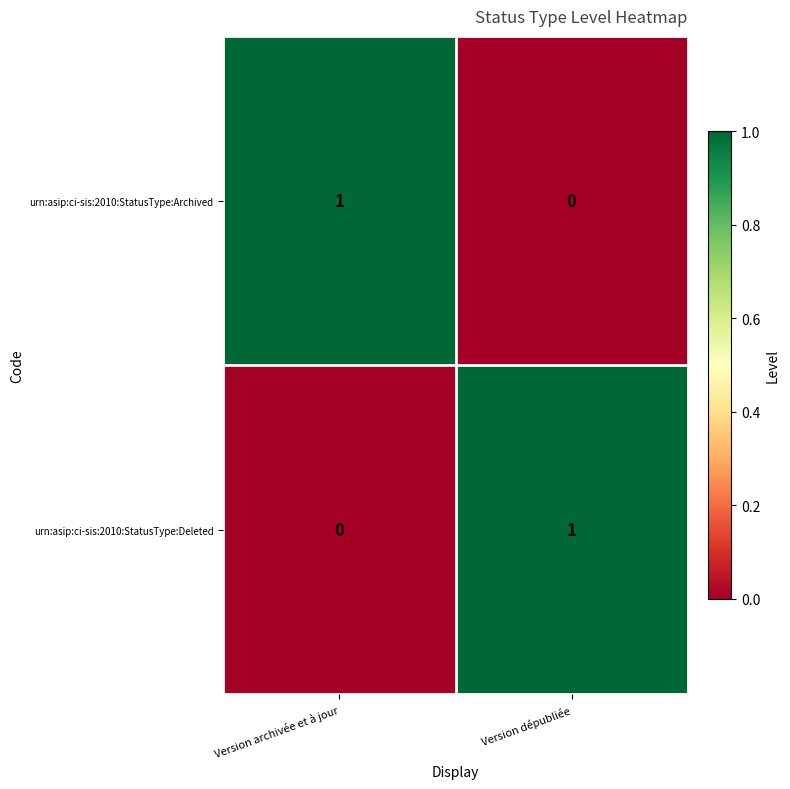

The urn:asip:ci-sis:2010:StatusType:Archived series shows 0 at Version dépubliée. True or false?

True